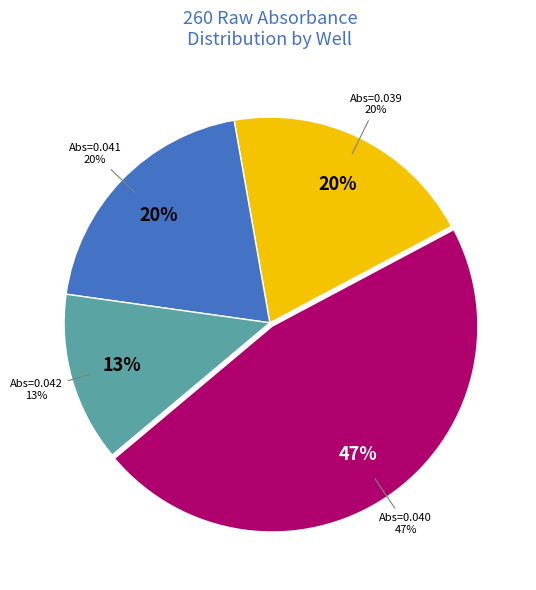

Does any single category account for the majority?

No